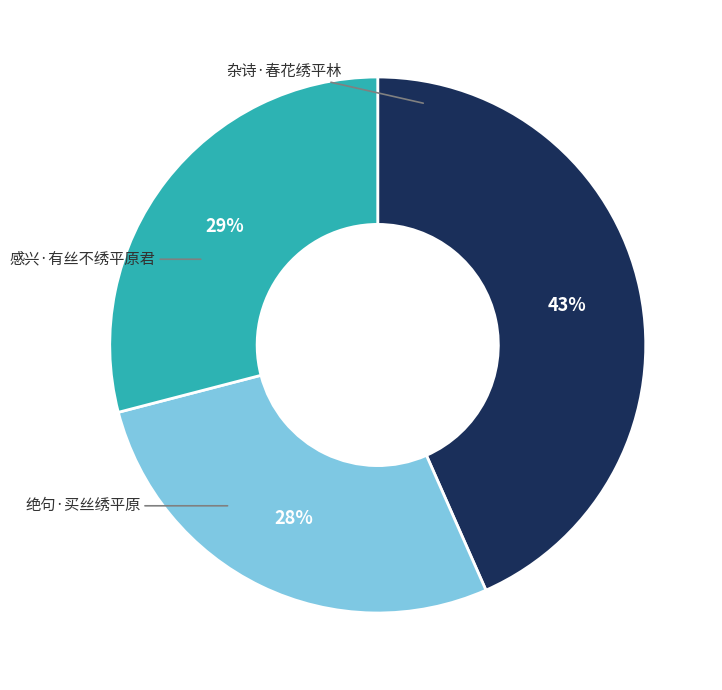

To the nearest percent, what is the combined percentage of 绝句·买丝绣平原 and 感兴·有丝不绣平原君?

57%